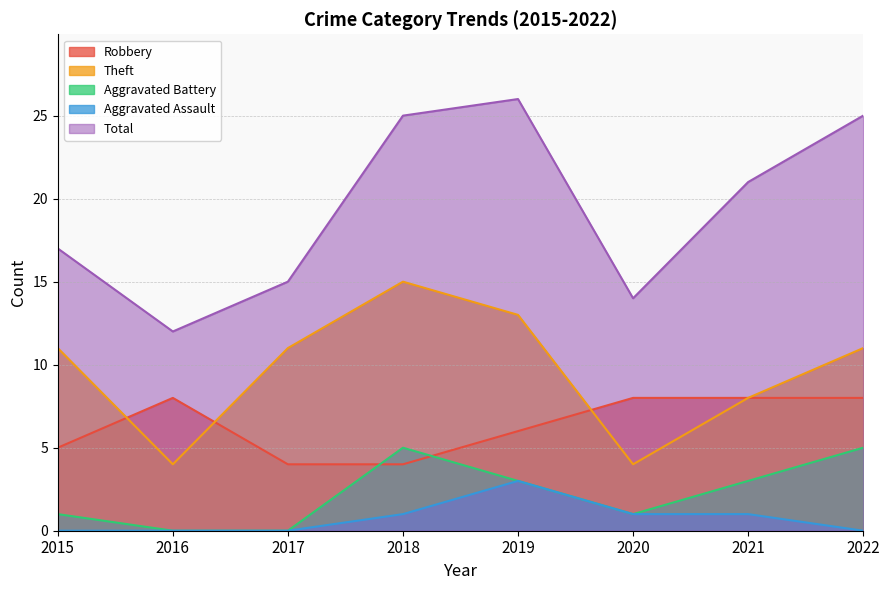

In Total, how many points are lower than both neighbors (excluding endpoints)?

2